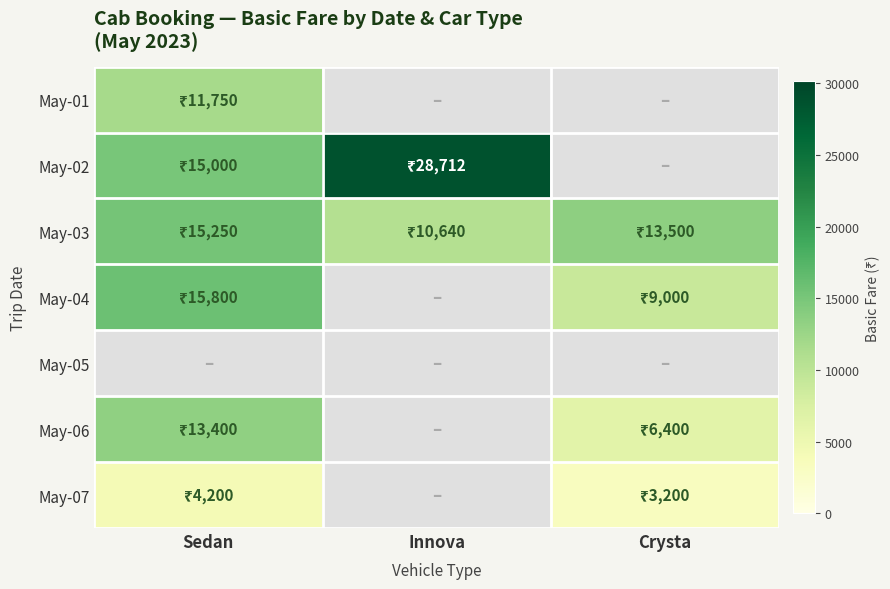

At which label does May-03 reach its peak?

Sedan